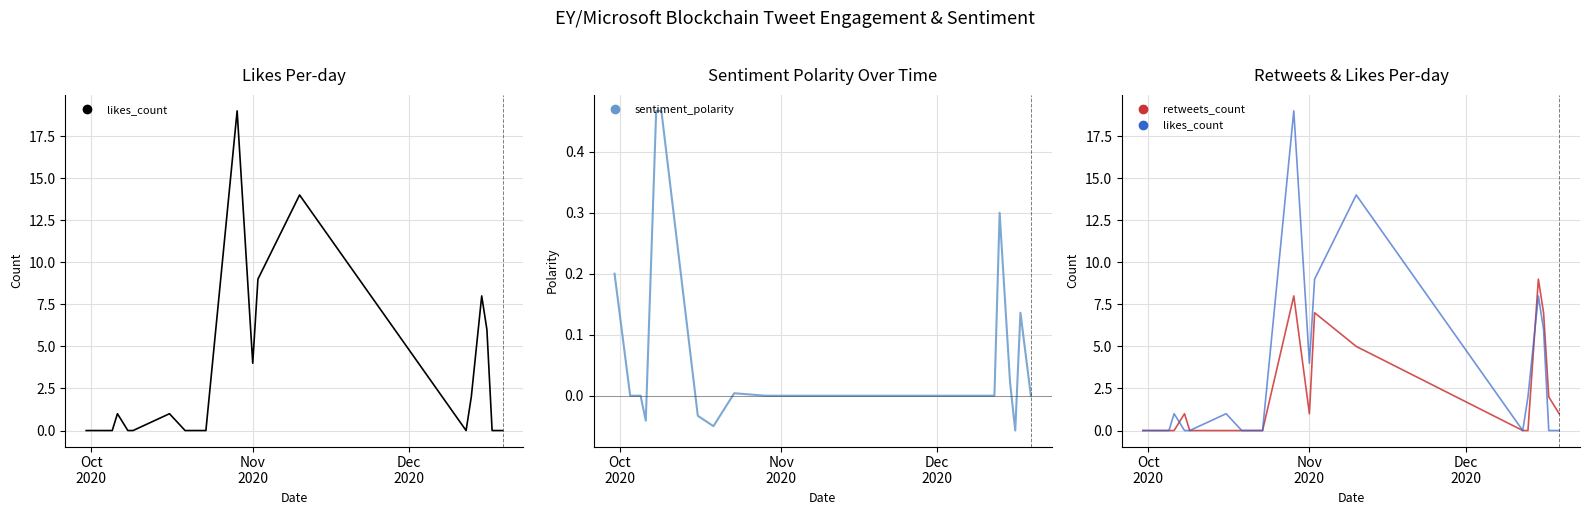

How many values in the retweets_count series exceed 0?

9